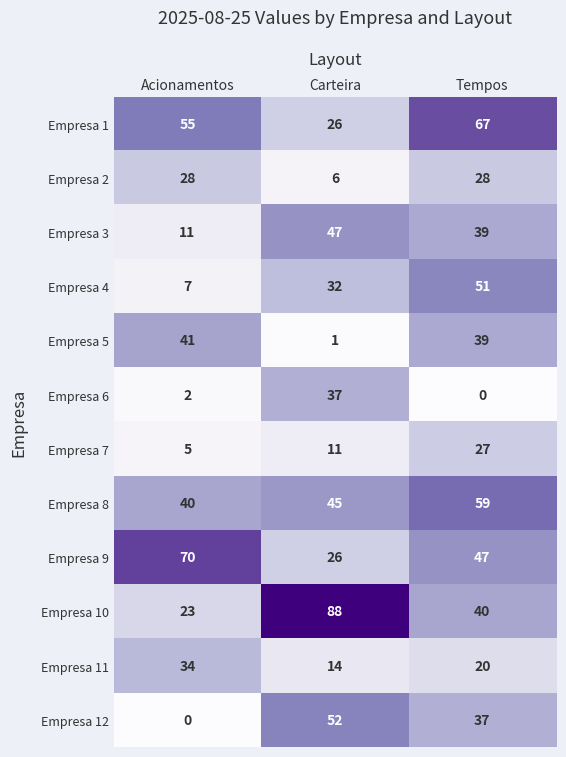

What is the spread (max minus min) of values at Tempos?

67